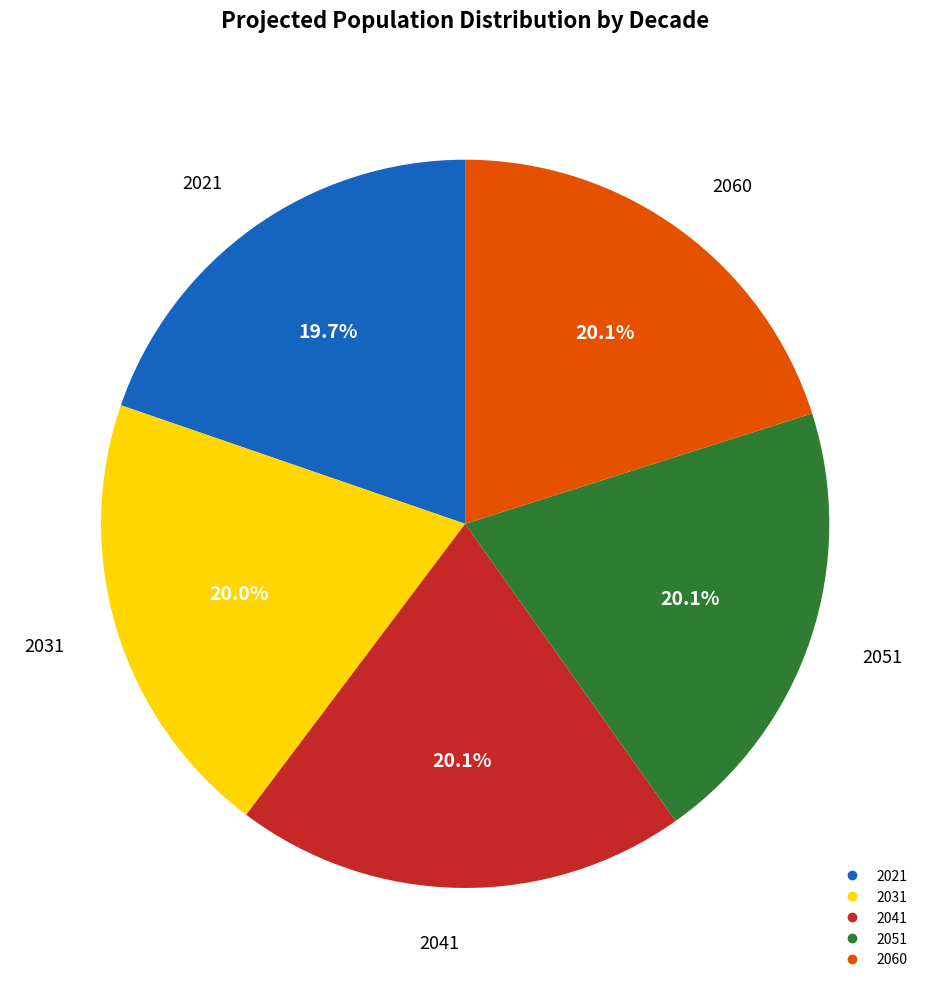

Is 2051 the majority of the pie?

No